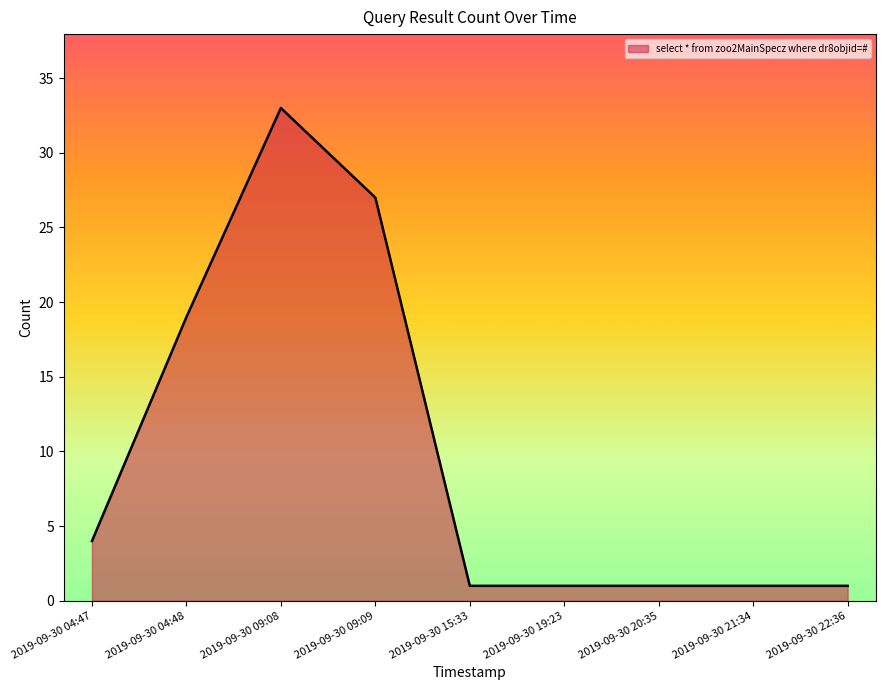

Between 2019-09-30 09:08 and 2019-09-30 04:47, which is larger?

2019-09-30 09:08